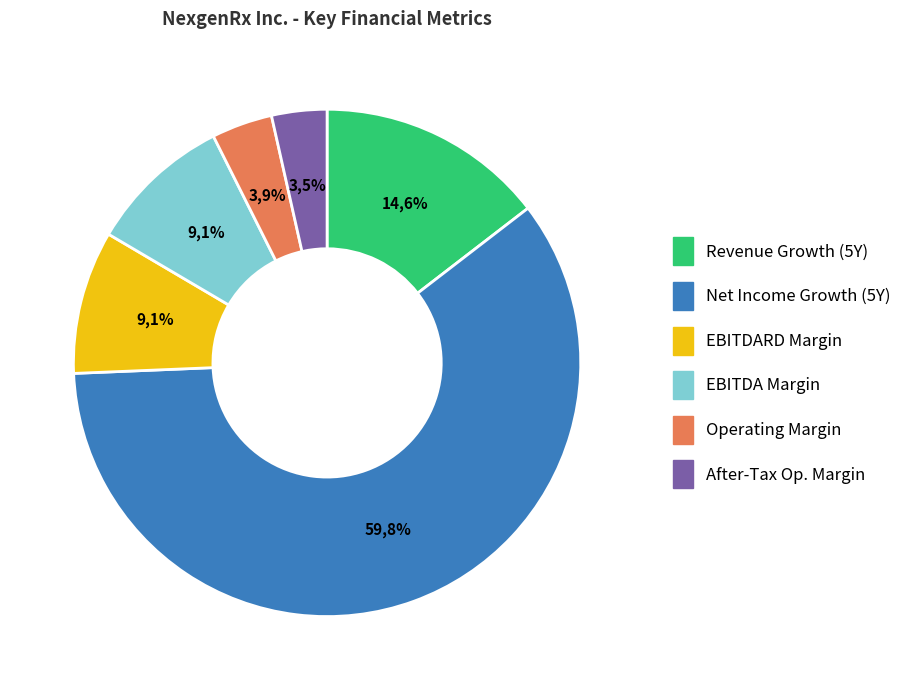

Which category accounts for the majority?

historical_growth_net_income_last_5_years